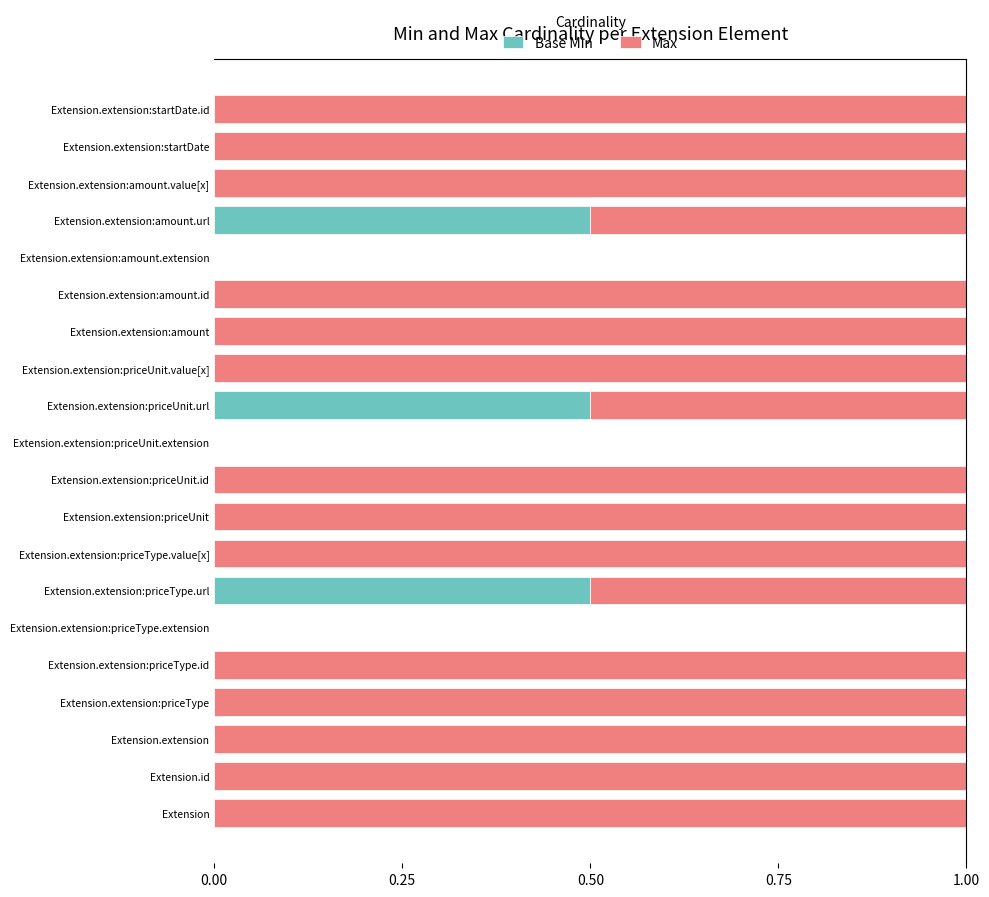

How many categories are shown in the chart?

20